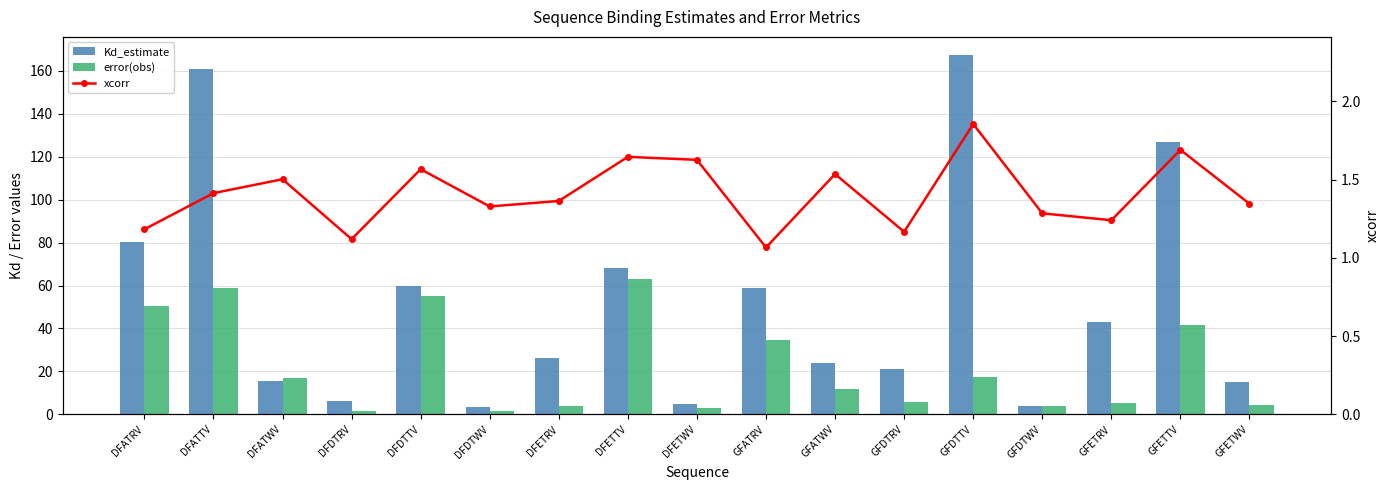

Is the value of xcorr at GFDTTV greater than the value of error(obs) at DFDTWV?

Yes